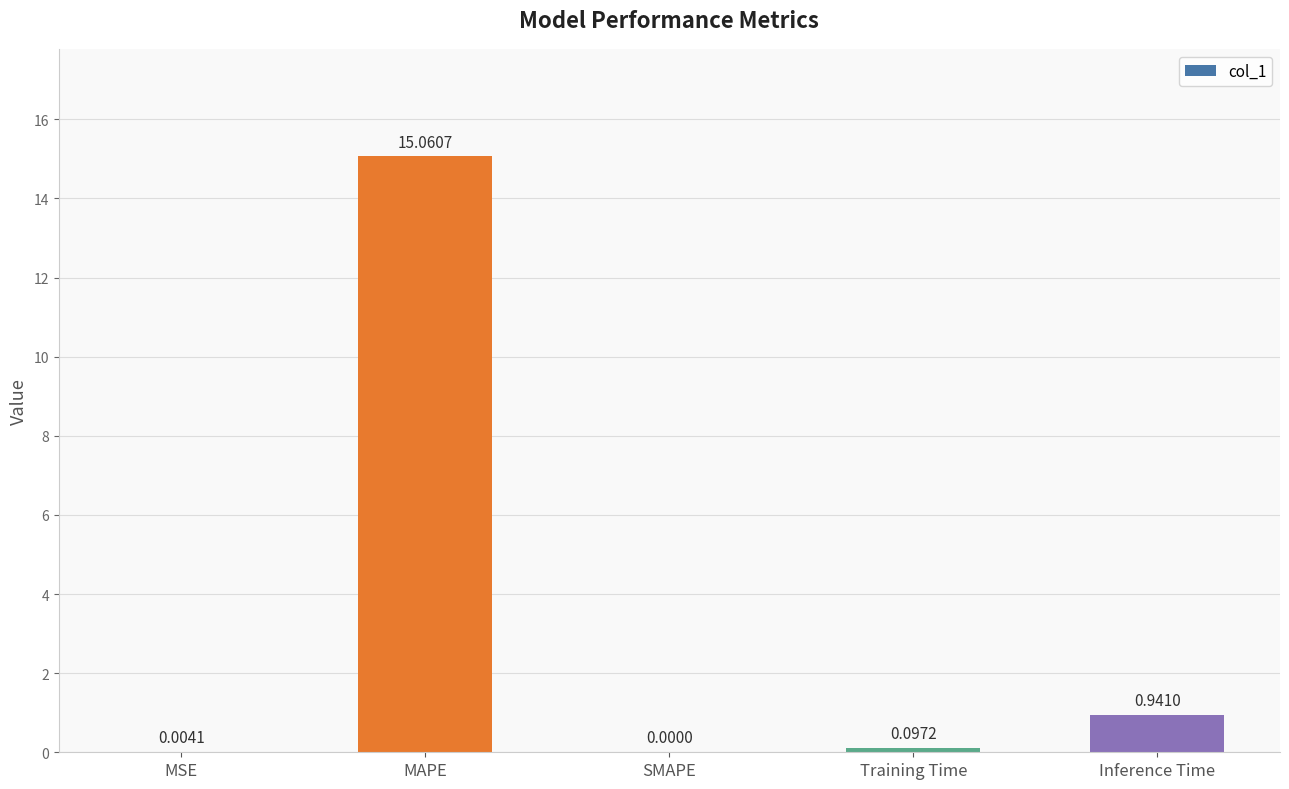

Between Inference Time and MSE, which is larger?

Inference Time